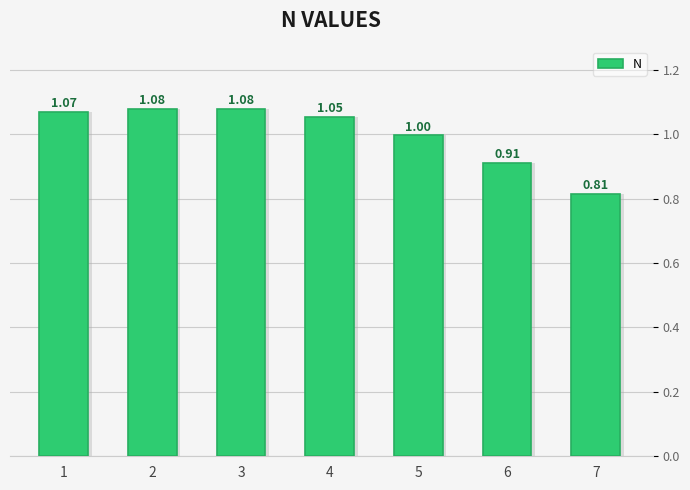

What is the sum of the values at 7 and 5?

1.8